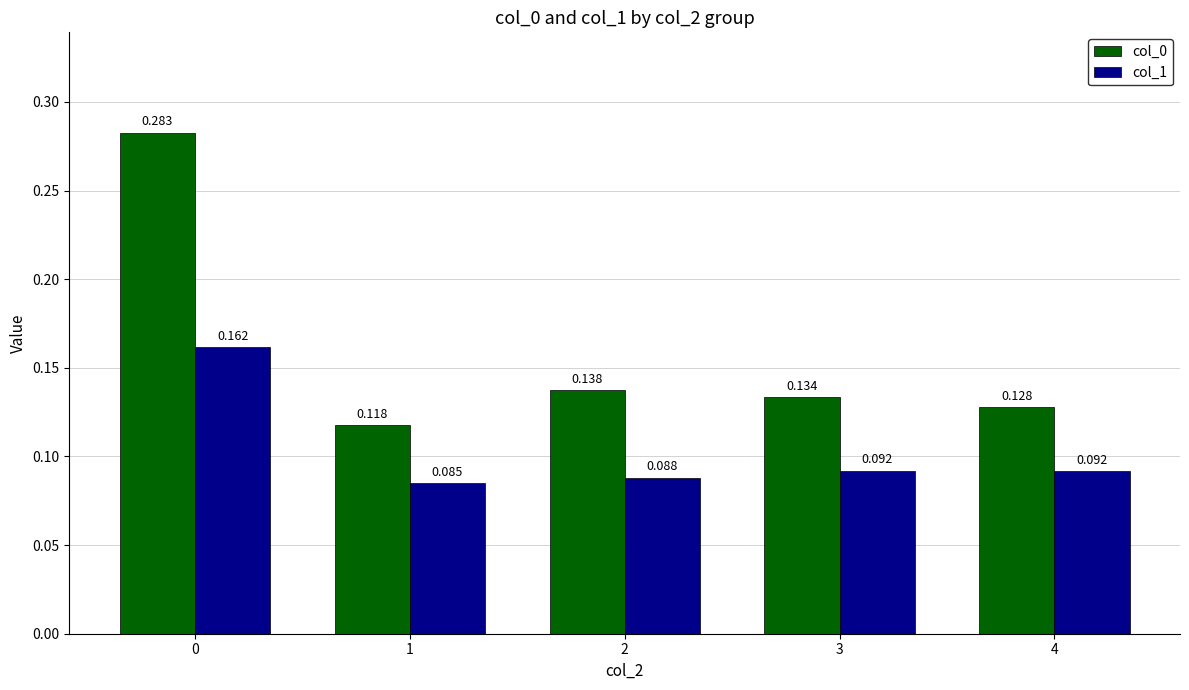

What are all the series names shown in the legend?

col_0, col_1